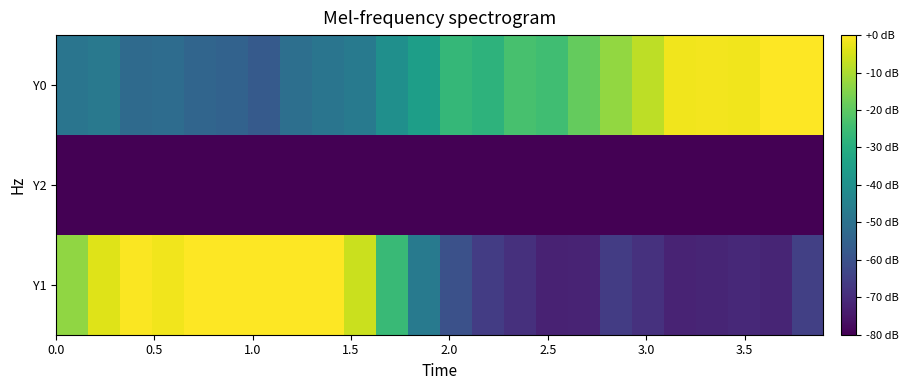

Reading left to right, transcribe all the data shown in this chart.

Y1: -13.4	-3.9	-0.6	-1.8	0.0	0.0	0.0	0.0	0.0	-6.4	-25.8	-47.1	-60.0	-65.6	-68.8	-72.2	-72.1	-65.6	-68.5	-72.0	-71.8	-70.8	-71.7	-64.7
Y2: -80.0	-80.0	-80.0	-80.0	-80.0	-80.0	-80.0	-80.0	-80.0	-80.0	-80.0	-80.0	-80.0	-80.0	-80.0	-80.0	-80.0	-80.0	-80.0	-80.0	-80.0	-80.0	-80.0	-80.0
Y0: -48.8	-47.6	-52.3	-51.8	-54.1	-55.0	-57.5	-50.8	-49.0	-47.1	-40.2	-35.3	-26.9	-28.2	-23.3	-24.4	-18.9	-13.0	-7.9	-1.7	-1.3	-1.6	-0.2	0.0